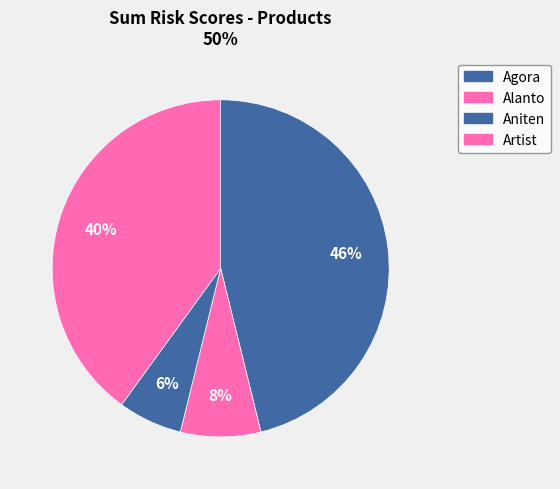

How many slices are in this pie chart?

4